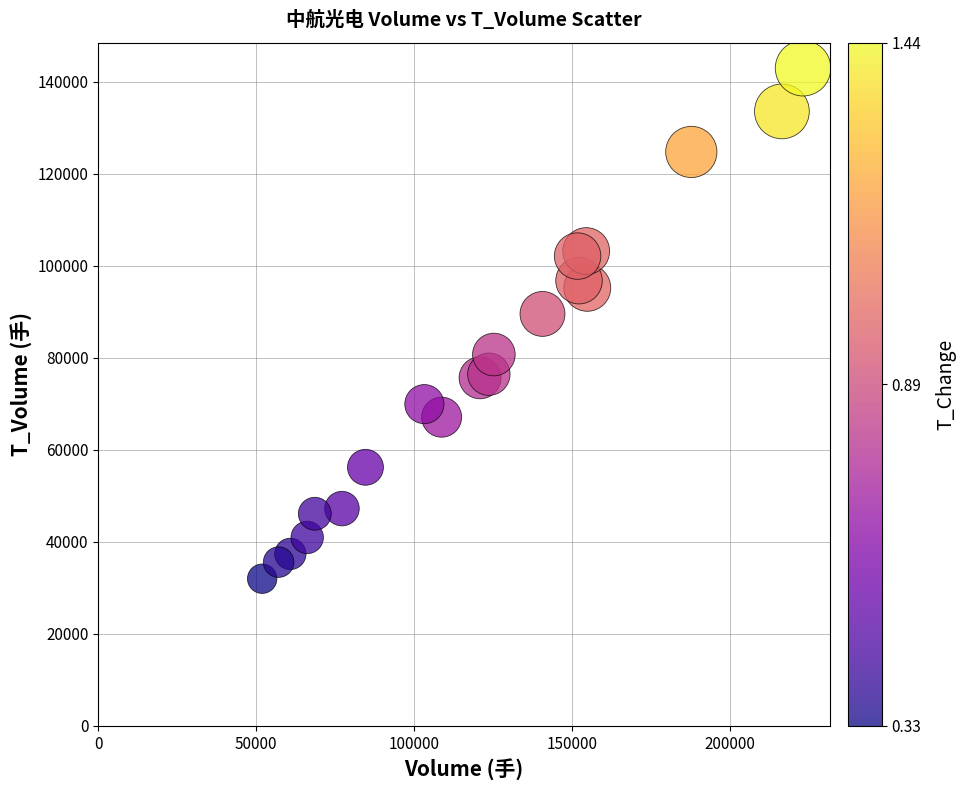

What is the range of Y values (max minus min)?

110988